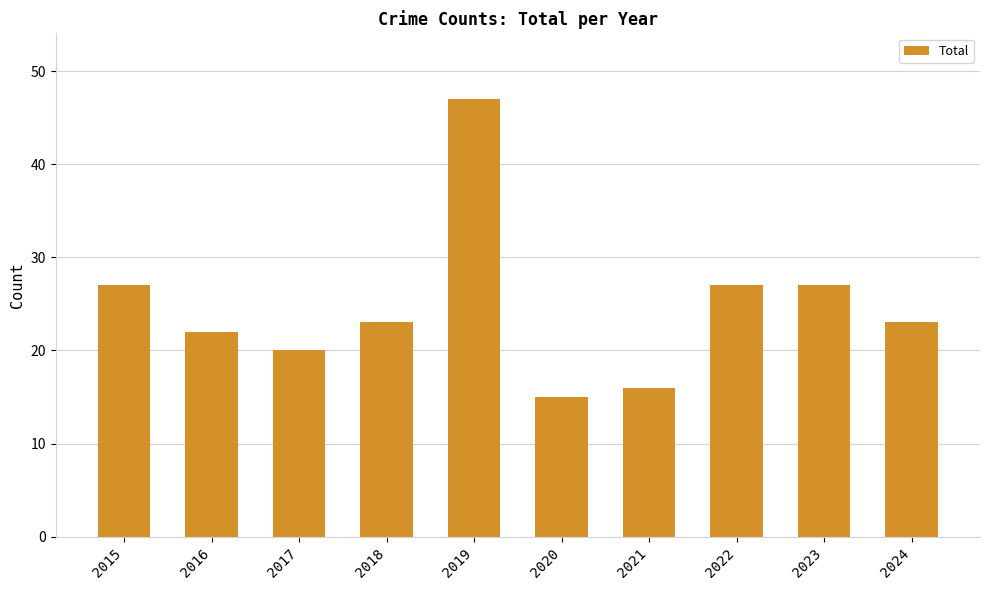

At which category does the chart reach its peak across all series?

2019